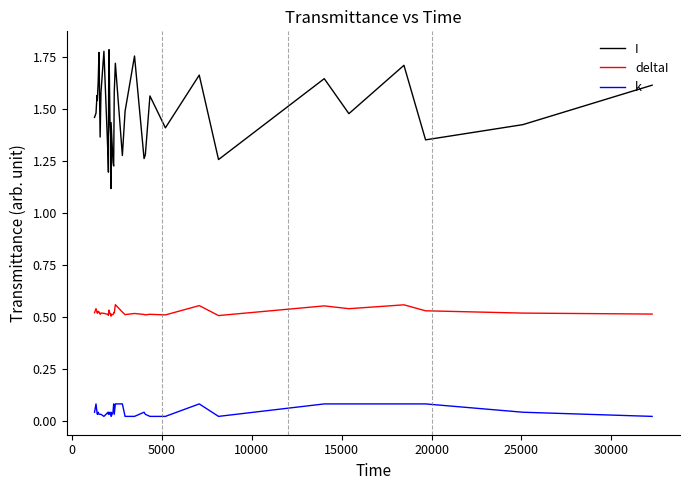

Which series has the largest total across all categories?

I